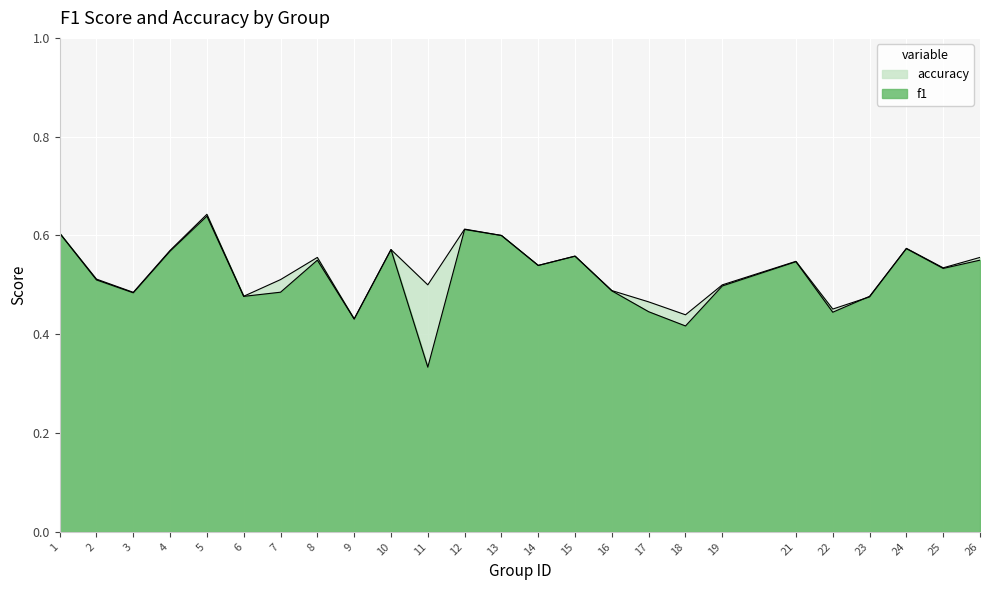

Is it true that accuracy equals 0.4 at 18?

True